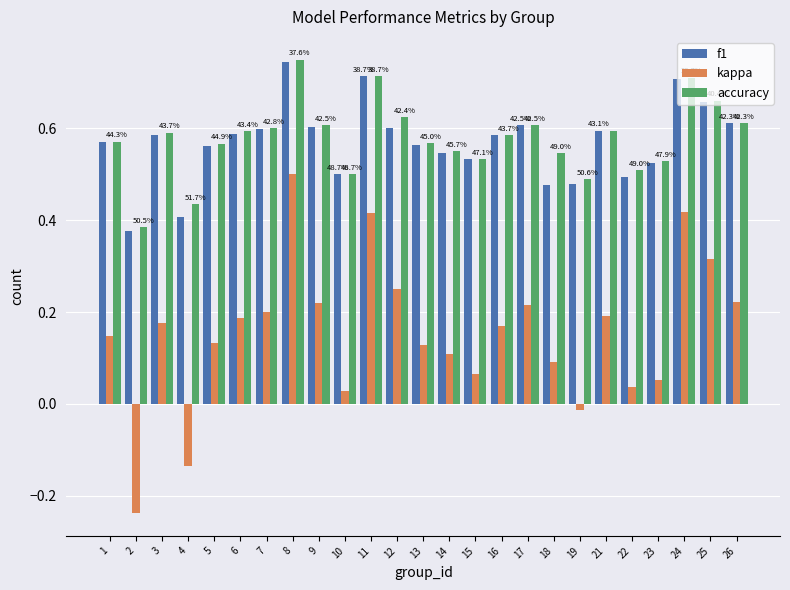

Is it true that f1 equals 0.6 at 1?

True